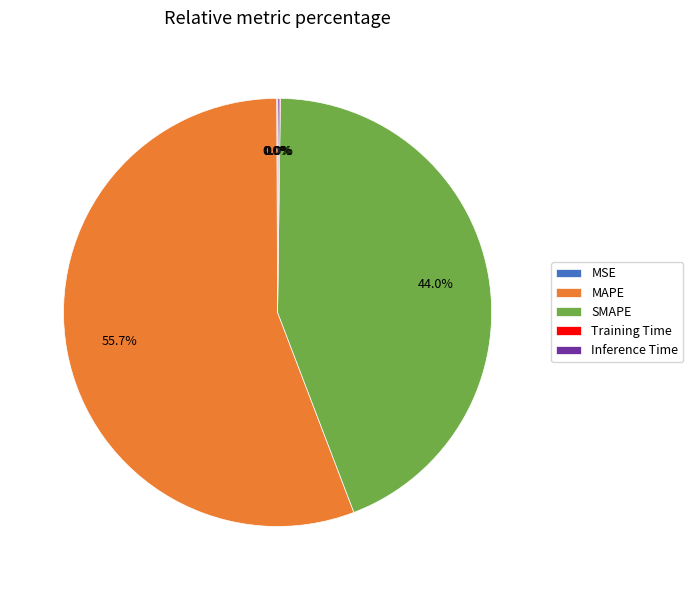

Is it true that MSE is 0% of the pie?

True